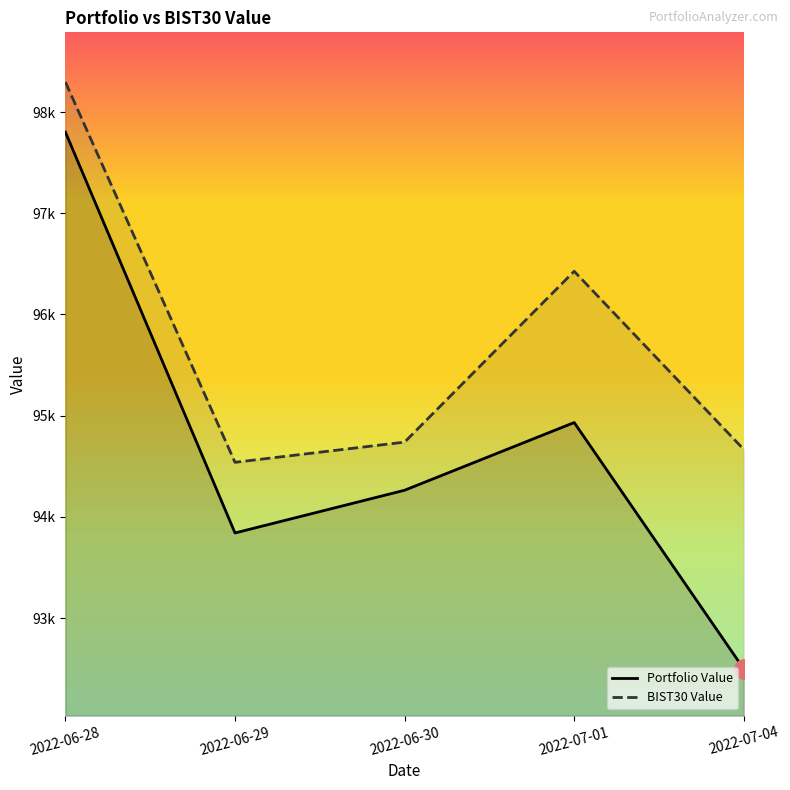

Where does the BIST30 Value series first go above 94738?

2022-06-28